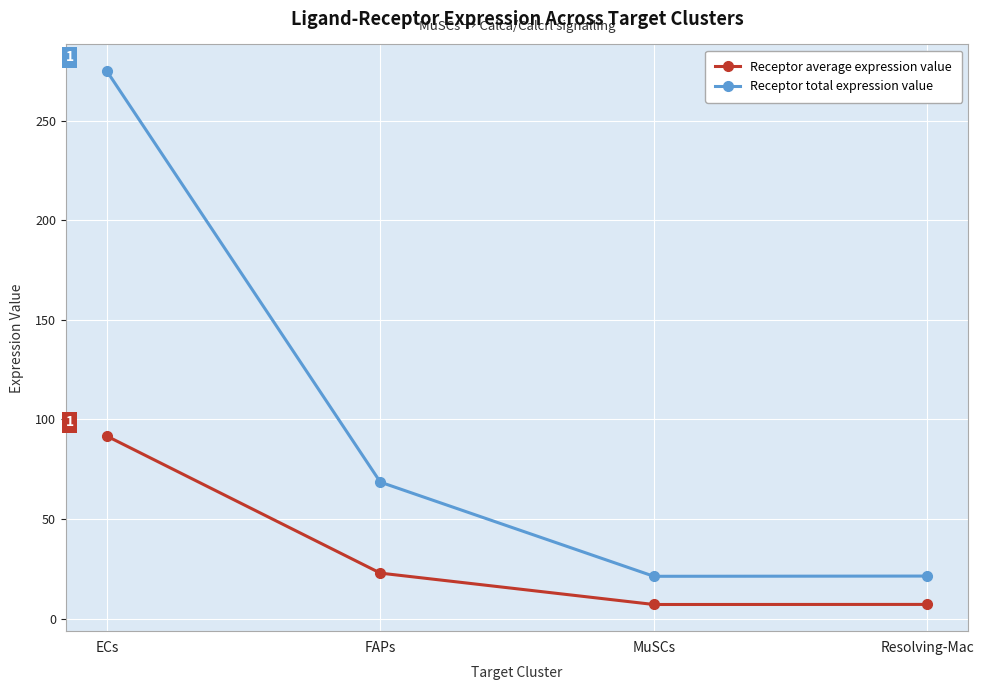

Which series changed the most between FAPs and Resolving-Mac?

Receptor total expression value